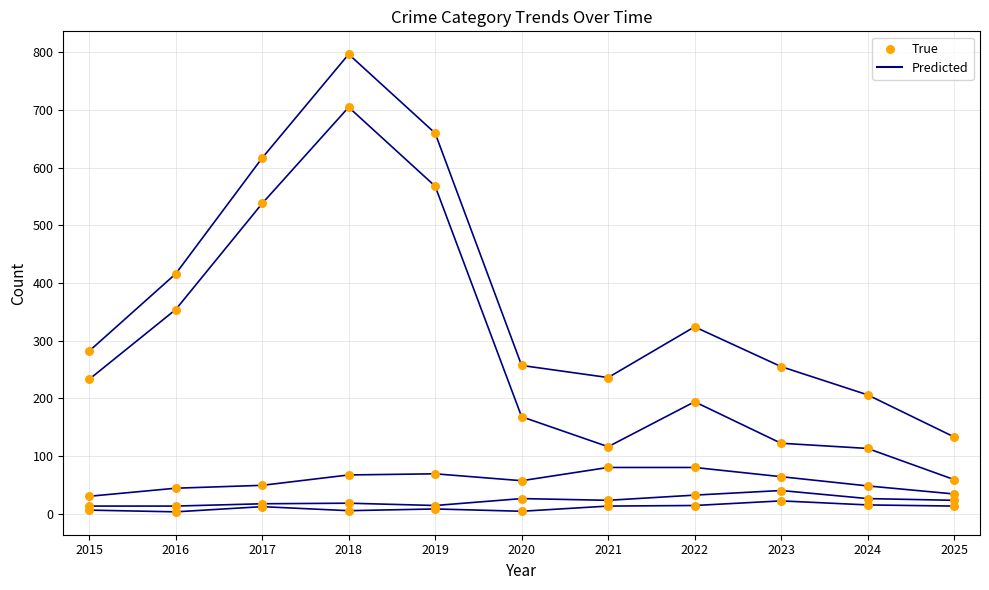

At which category is the sum across all series the highest?

2018